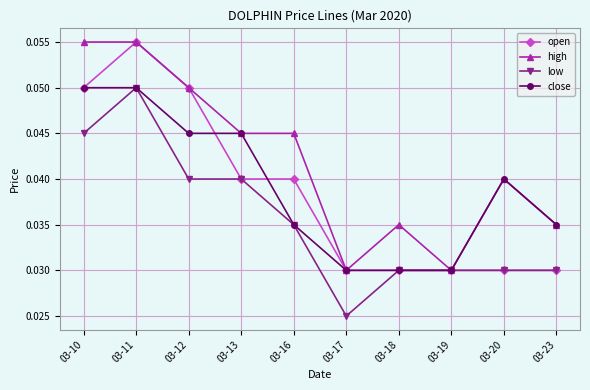

At how many categories does at least one series exceed 0?

10